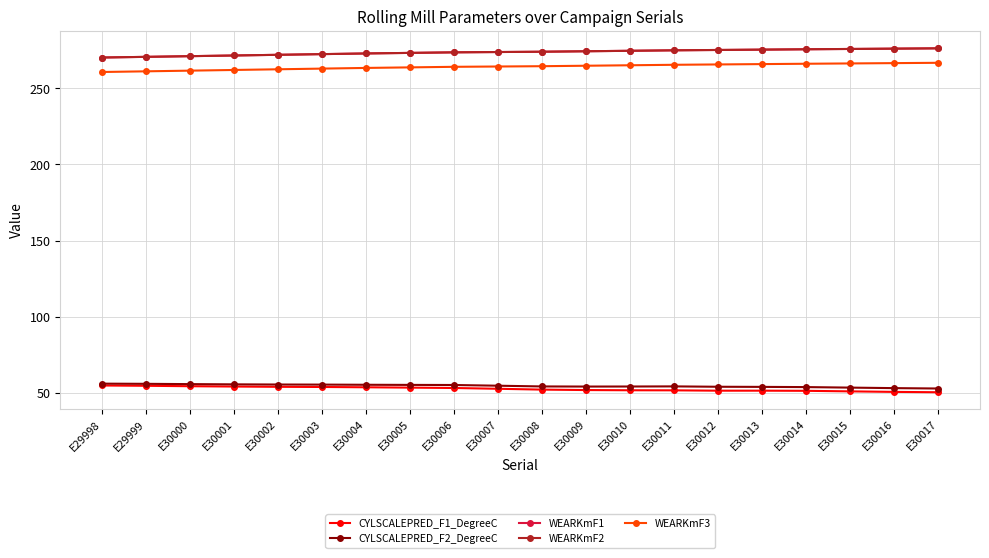

Reading left to right, transcribe all the data shown in this chart.

CYLSCALEPRED_F1_DegreeC: E29998=54.7	E29999=54.5	E30000=54.2	E30001=54.0	E30002=53.8	E30003=53.7	E30004=53.5	E30005=53.3	E30006=53.0	E30007=52.5	E30008=52.0	E30009=51.7	E30010=51.6	E30011=51.5	E30012=51.3	E30013=51.3	E30014=51.2	E30015=50.8	E30016=50.5	E30017=50.2
CYLSCALEPRED_F2_DegreeC: E29998=55.9	E29999=55.8	E30000=55.6	E30001=55.4	E30002=55.3	E30003=55.3	E30004=55.2	E30005=55.1	E30006=55.0	E30007=54.5	E30008=54.1	E30009=54.0	E30010=54.0	E30011=54.1	E30012=53.9	E30013=53.8	E30014=53.6	E30015=53.3	E30016=53.0	E30017=52.7
WEARKmF1: E29998=270.3	E29999=270.8	E30000=271.2	E30001=271.7	E30002=272.1	E30003=272.6	E30004=273.0	E30005=273.4	E30006=273.7	E30007=273.9	E30008=274.1	E30009=274.4	E30010=274.7	E30011=275.1	E30012=275.3	E30013=275.5	E30014=275.7	E30015=276.0	E30016=276.2	E30017=276.4
WEARKmF2: E29998=270.3	E29999=270.8	E30000=271.2	E30001=271.7	E30002=272.1	E30003=272.6	E30004=273.0	E30005=273.4	E30006=273.7	E30007=273.9	E30008=274.1	E30009=274.4	E30010=274.7	E30011=275.1	E30012=275.3	E30013=275.5	E30014=275.7	E30015=276.0	E30016=276.2	E30017=276.4
WEARKmF3: E29998=260.8	E29999=261.2	E30000=261.7	E30001=262.1	E30002=262.6	E30003=263.0	E30004=263.5	E30005=263.8	E30006=264.2	E30007=264.4	E30008=264.6	E30009=264.9	E30010=265.2	E30011=265.5	E30012=265.8	E30013=266.0	E30014=266.2	E30015=266.4	E30016=266.6	E30017=266.8